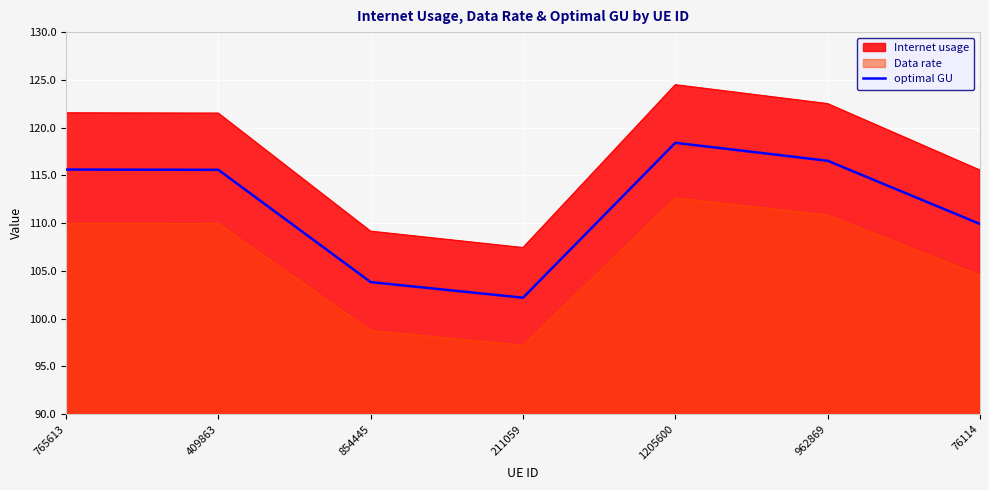

The value at 1205600 is 32.1. True or false?

False